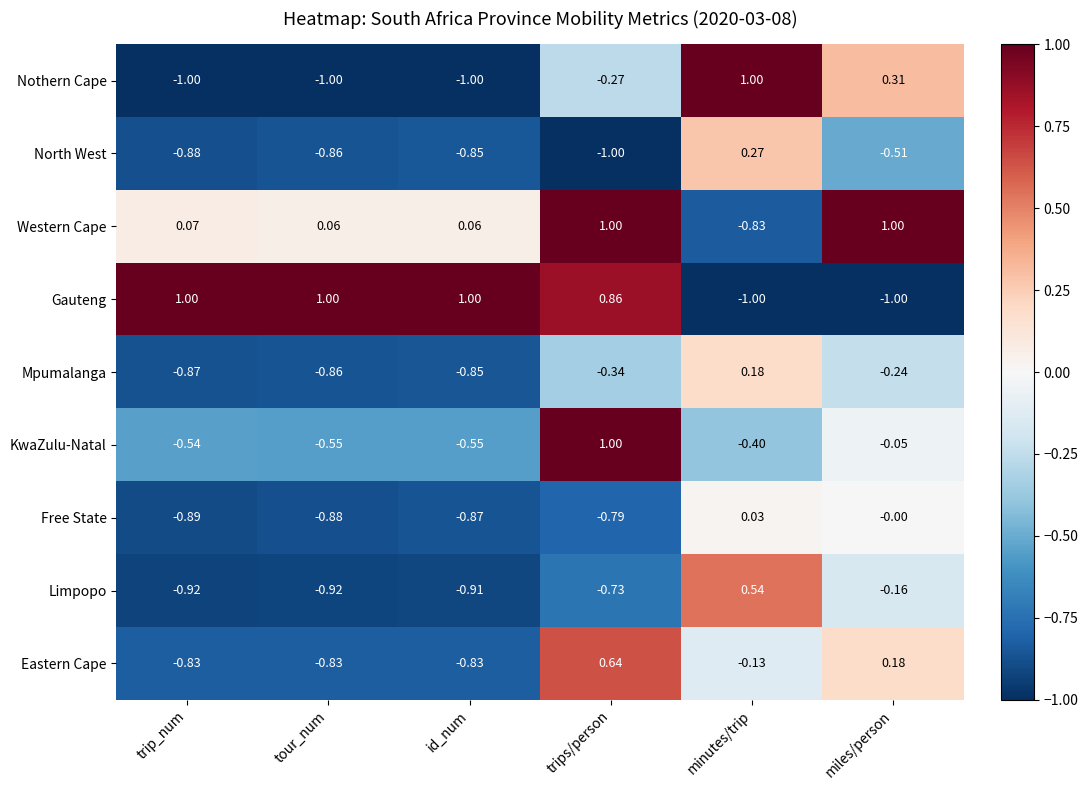

What is the spread (max minus min) of values at minutes/trip?

2.0